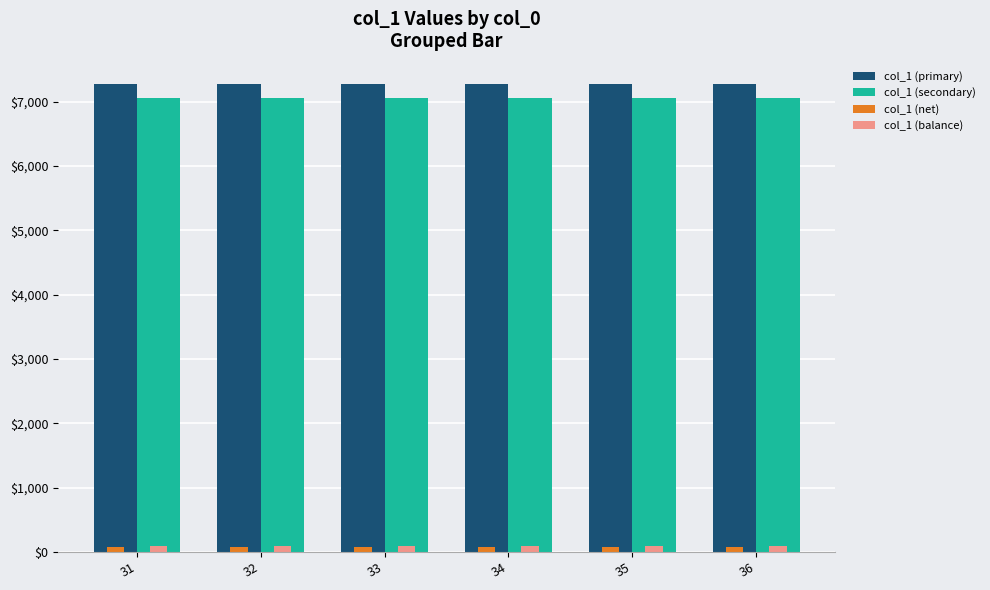

Is the value of col_1 (secondary) at 32 greater than the value of col_1 (primary) at 32?

No